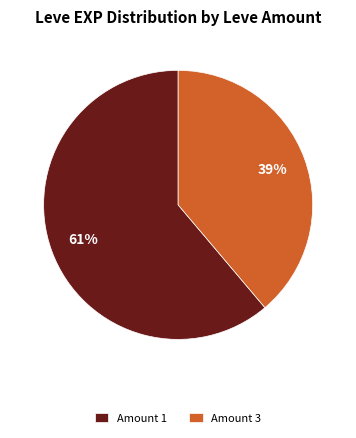

Approximately how many times larger is the value at Amount 1 compared to Amount 3?

1.6